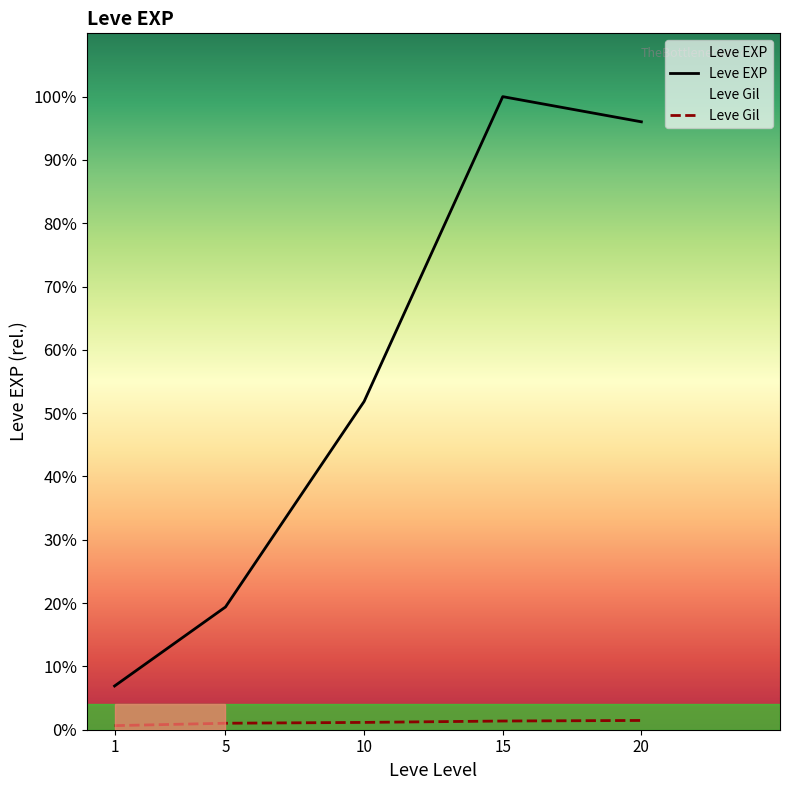

At which category is the sum across all series the highest?

15